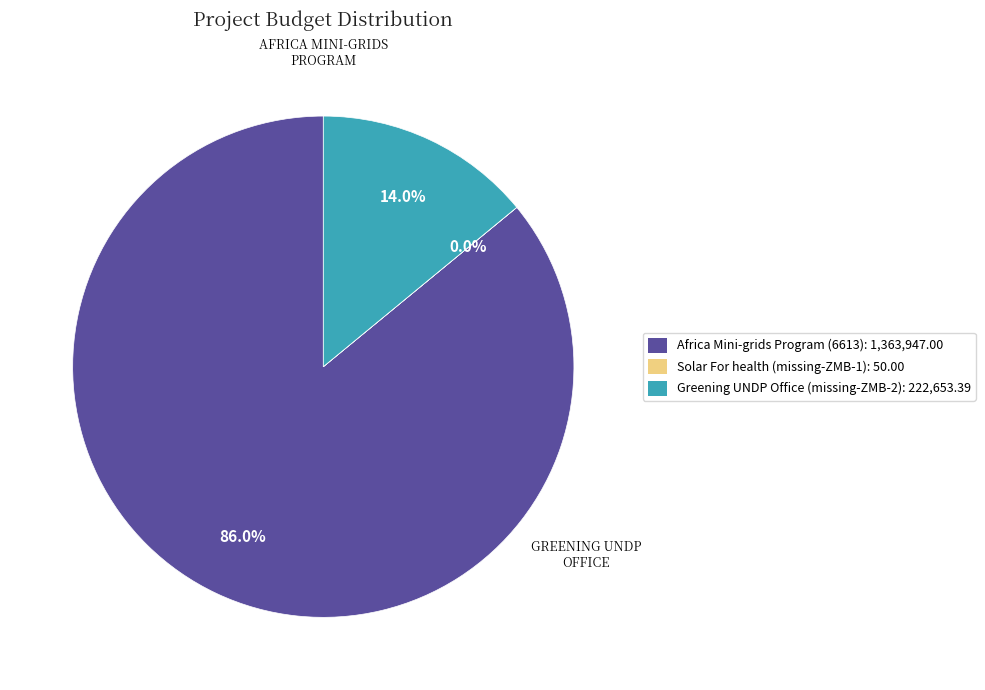

What portion of the pie excludes Africa Mini-grids Program (6613): 1,363,947.00?

14.0%